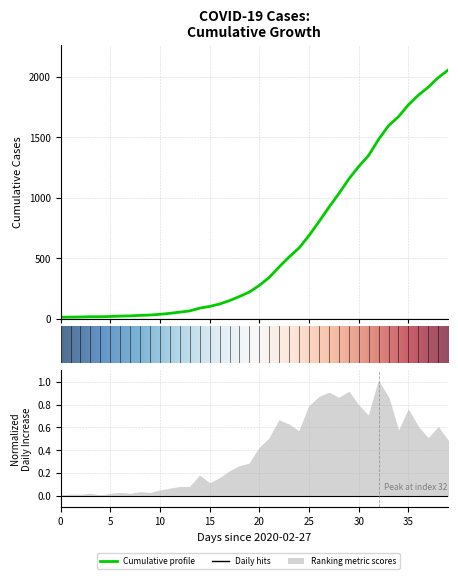

What is the label of the 8th point from the left?

2020-03-05